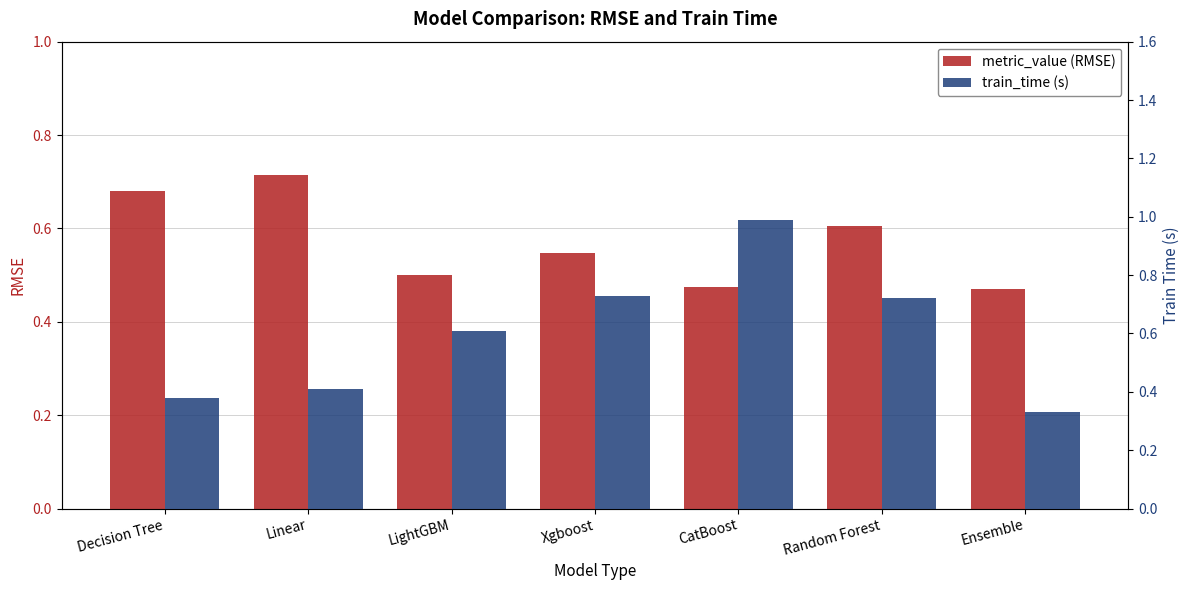

How many groups of bars are there?

7